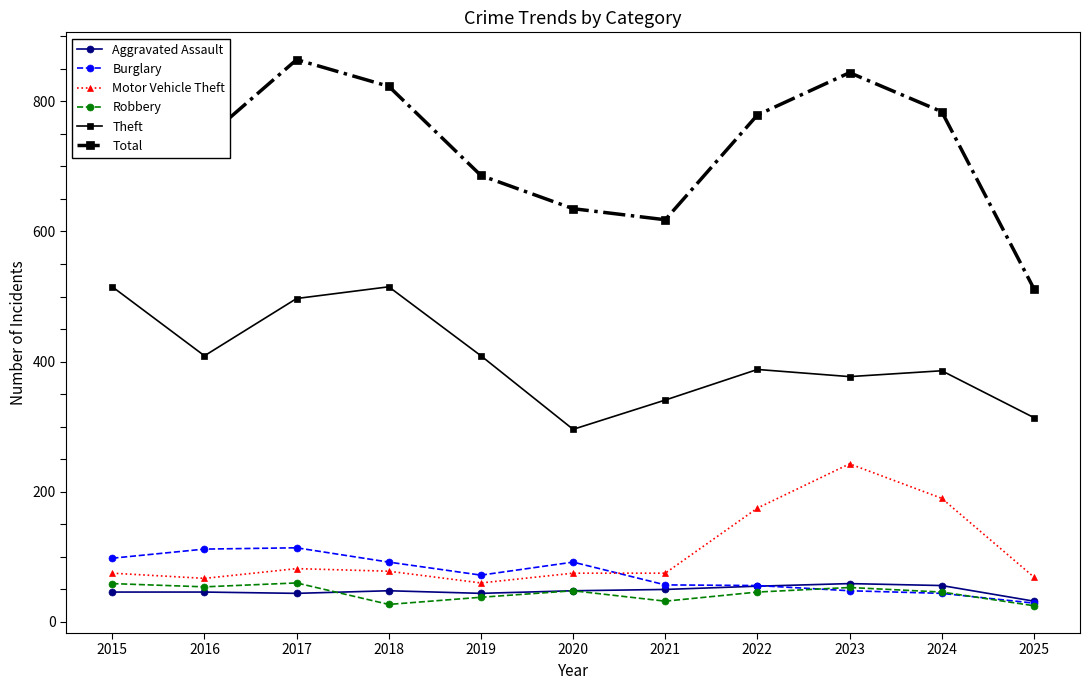

How many times do Burglary and Motor Vehicle Theft cross each other?

1